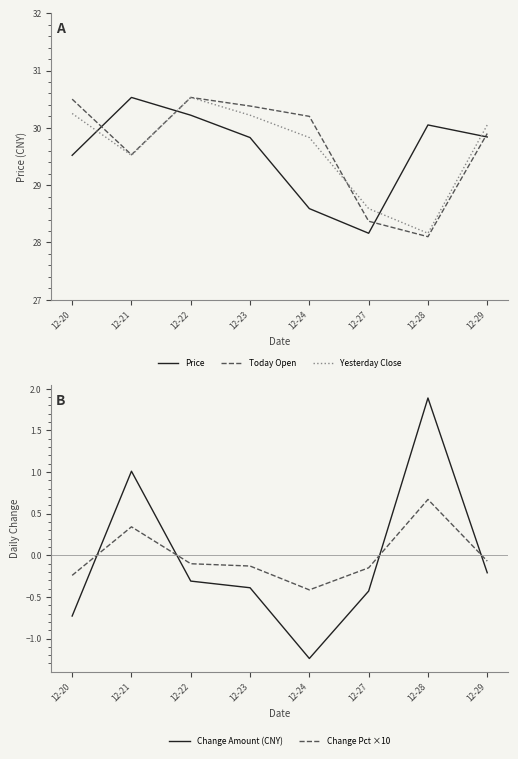

At which category is the sum across all series the highest?

12-21